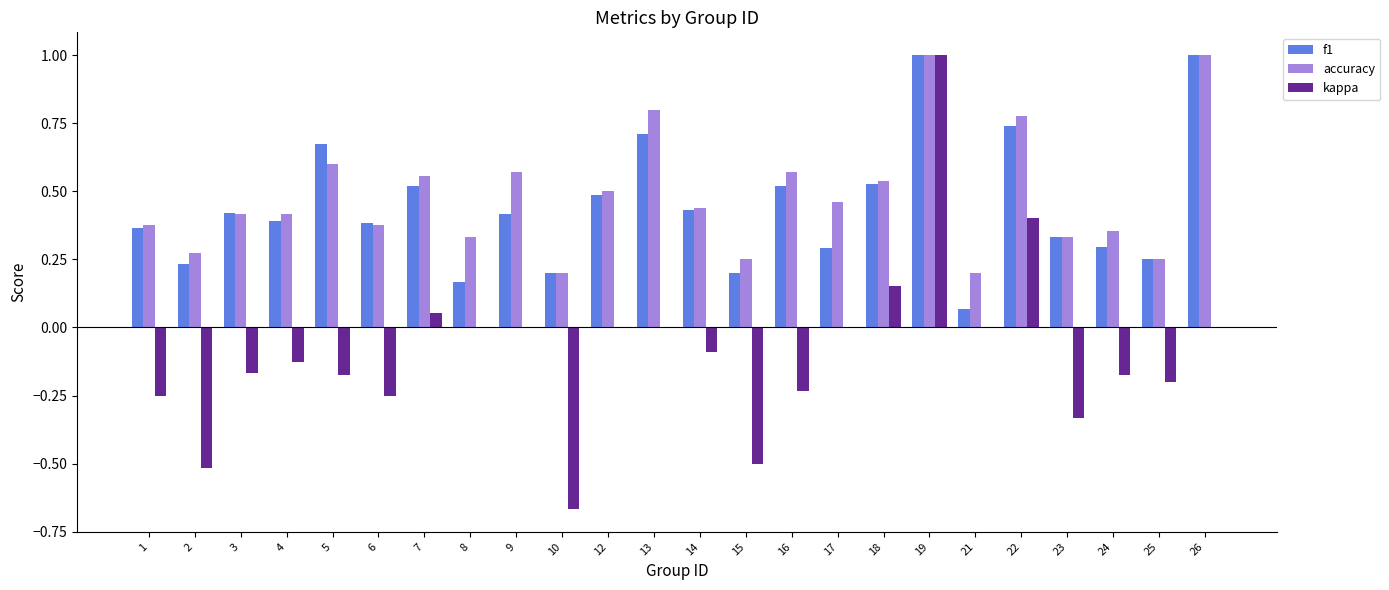

Where does the kappa series first go above 0?

7